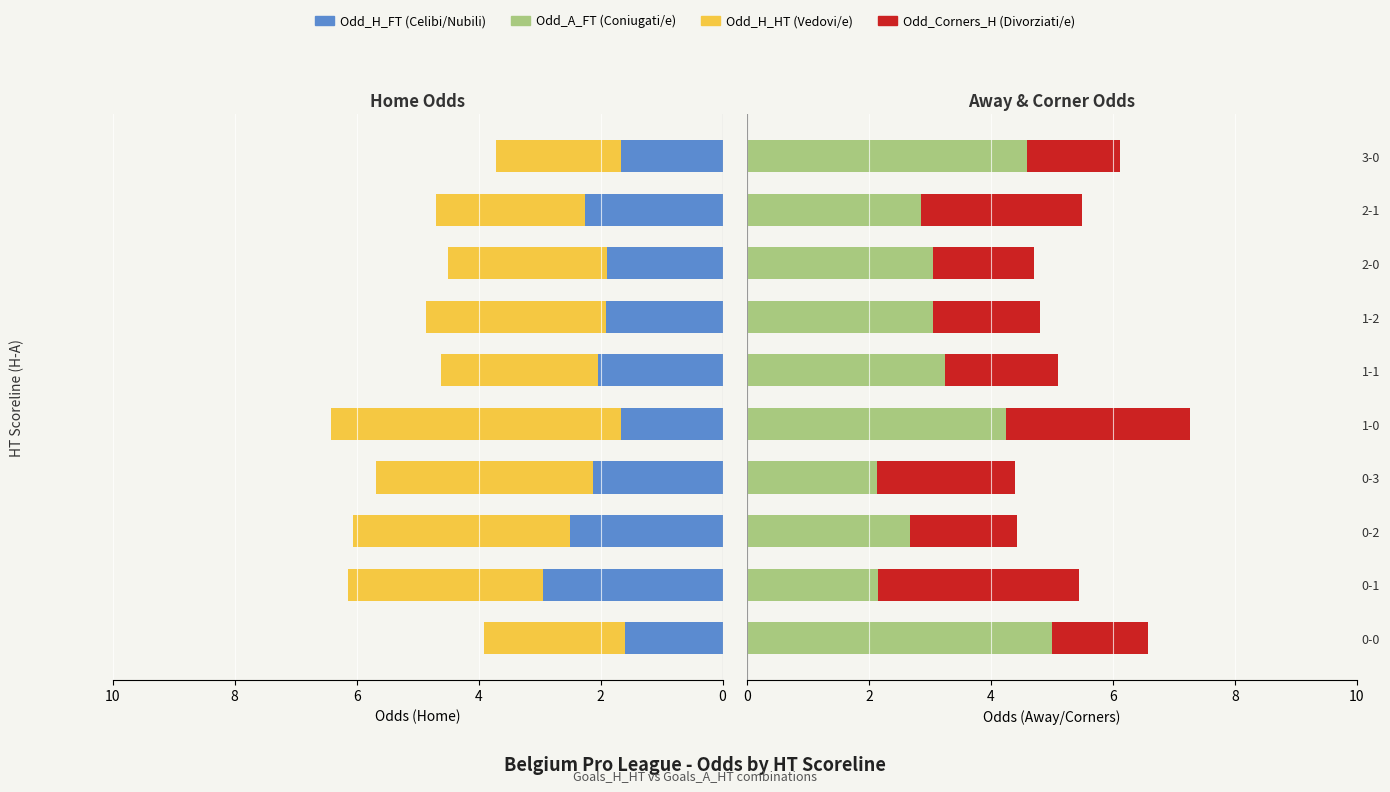

What is the average value of the Odd_H_FT series?

2.1